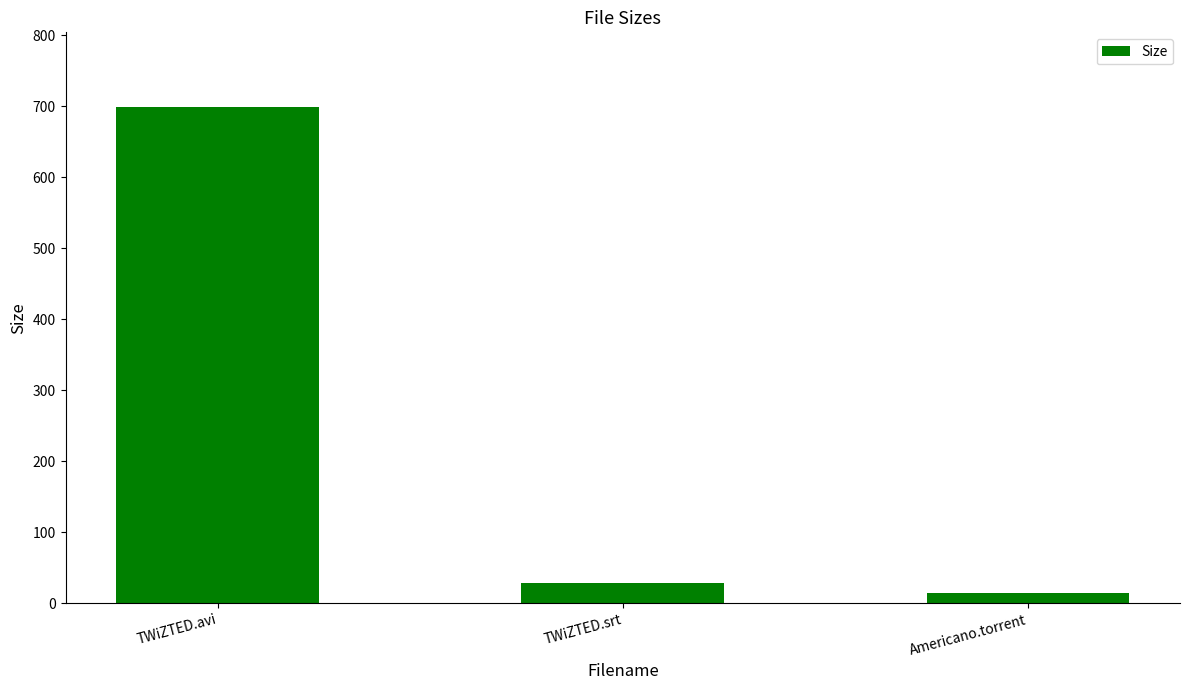

What is the sum of all values?

741.8